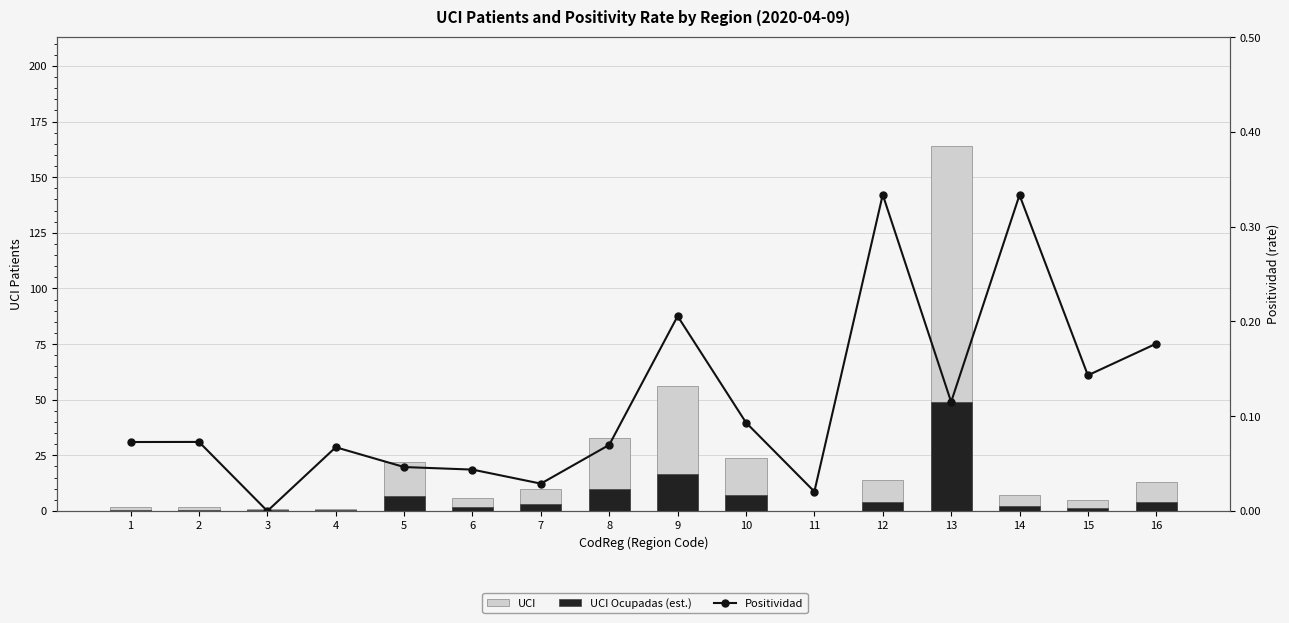

List the series in order of their peak value, highest first.

UCI, UCI Ocupadas (est.), Positividad